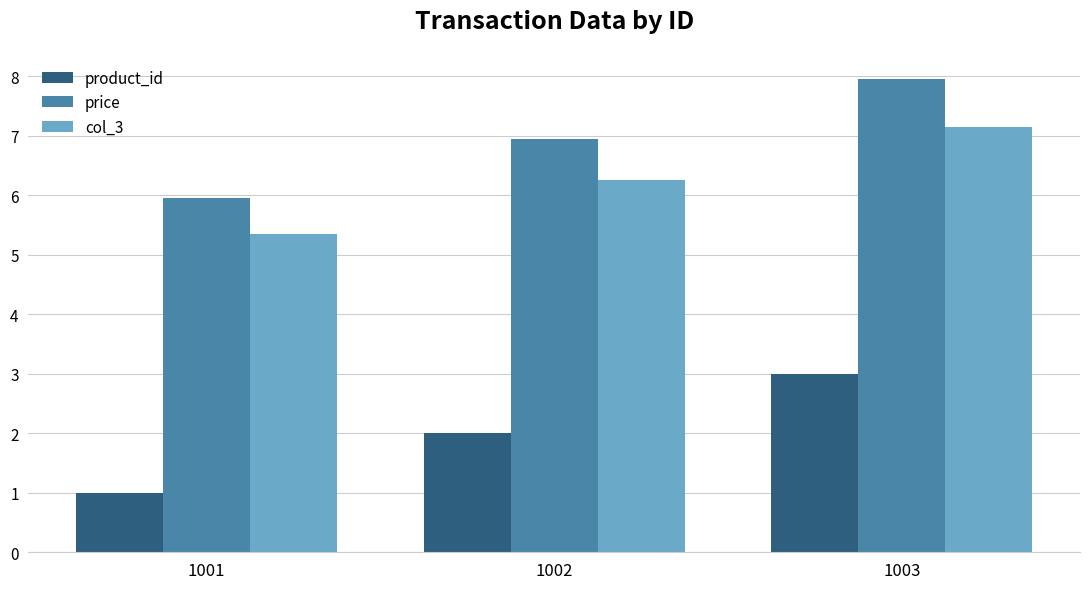

What is the total value across all series at 1002?

15.2